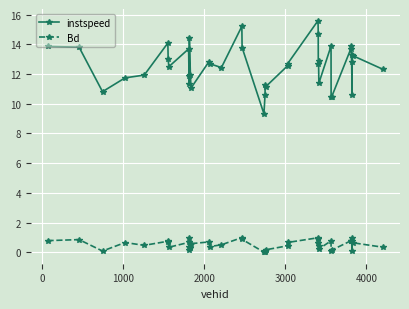

What is the value of the instspeed point at the 25th from the left?

12.7